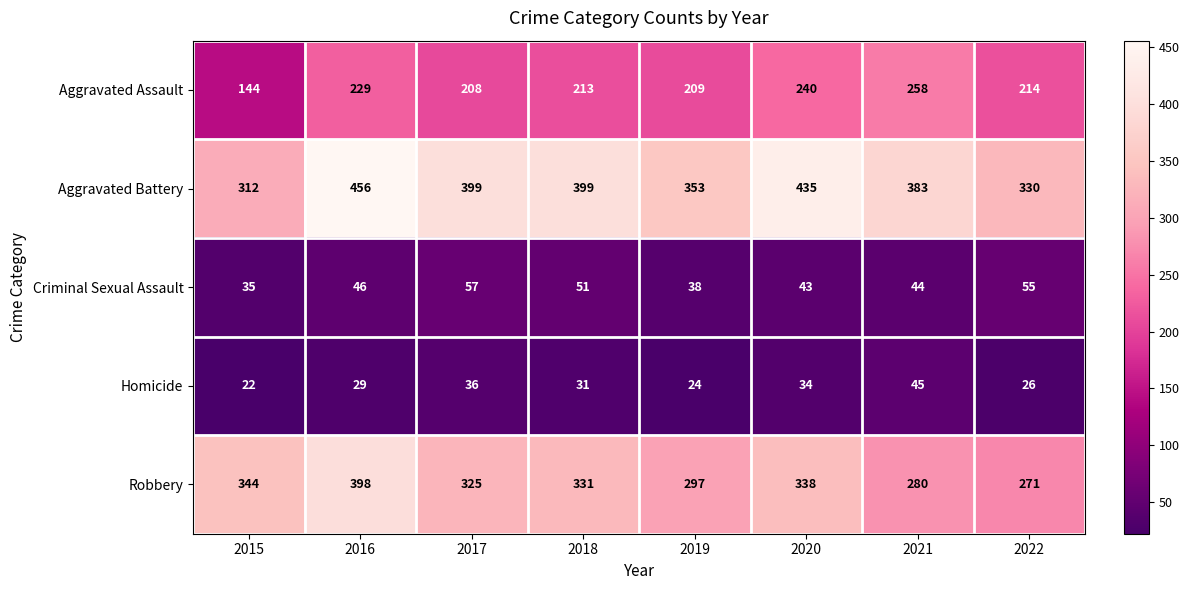

At which category is the sum across all series the highest?

2016